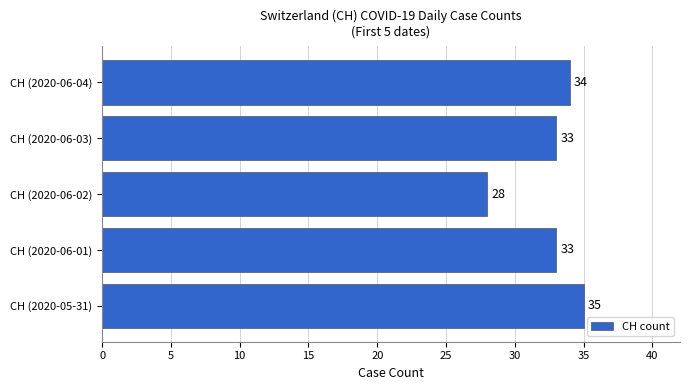

Approximately how many times larger is the value at CH (2020-06-01) compared to CH (2020-06-03)?

1.0